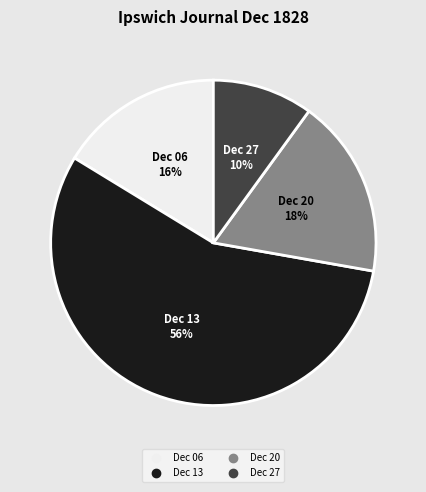

Is there a majority slice in this chart?

Yes